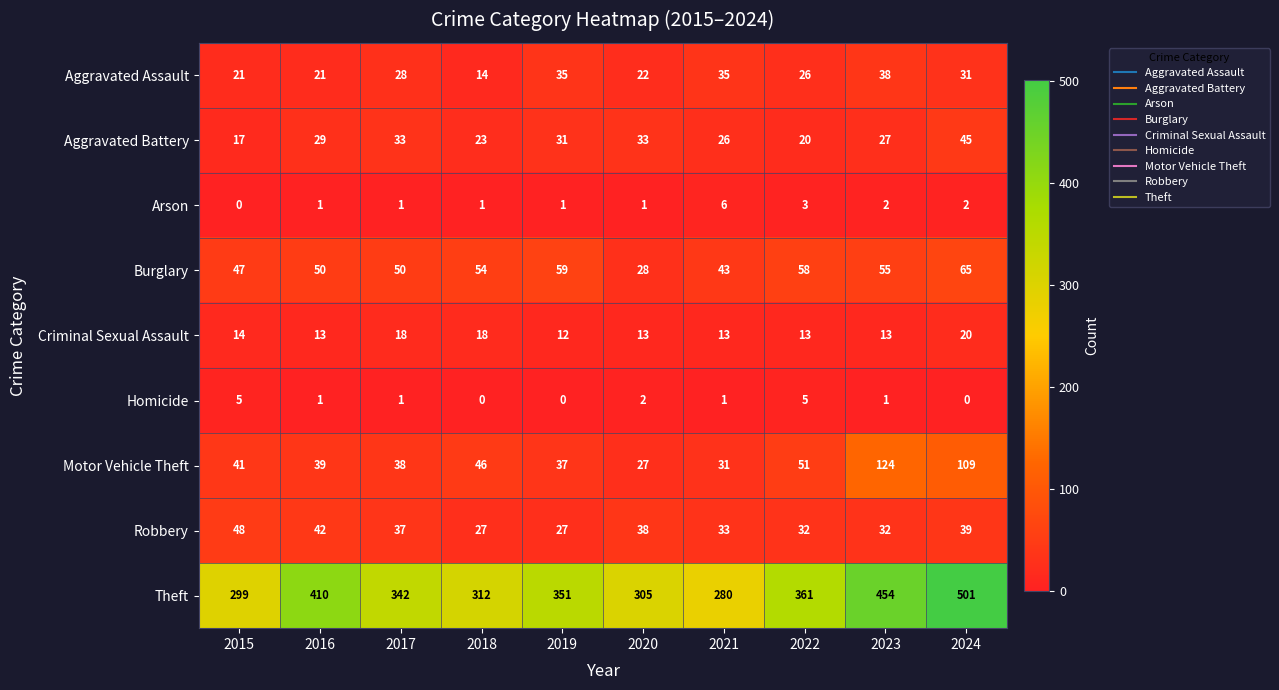

At 2019, list the series in order from smallest to largest.

Homicide, Arson, Criminal Sexual Assault, Robbery, Aggravated Battery, Aggravated Assault, Motor Vehicle Theft, Burglary, Theft